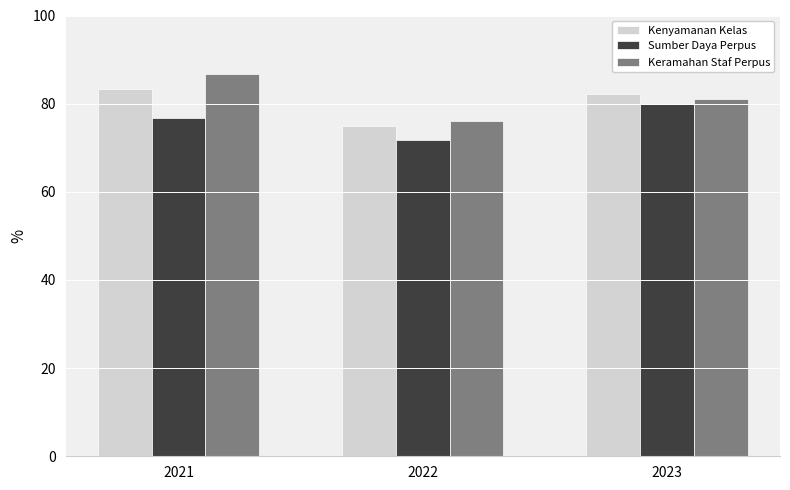

Where is Keramahan Staf Perpus nearest to the value 81?

2023